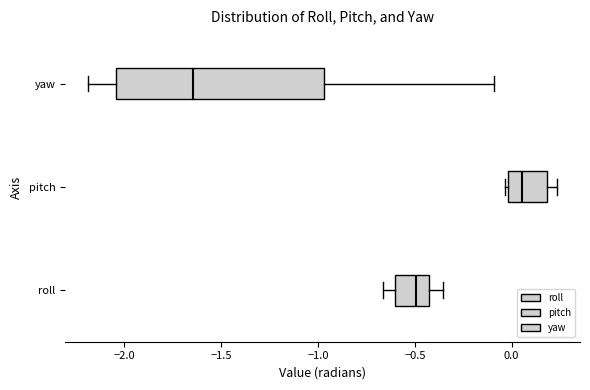

Where is the right edge of the box for yaw on the x-axis? The values are not printed on the chart, so give them approximately, as read against the axis.

-0.95